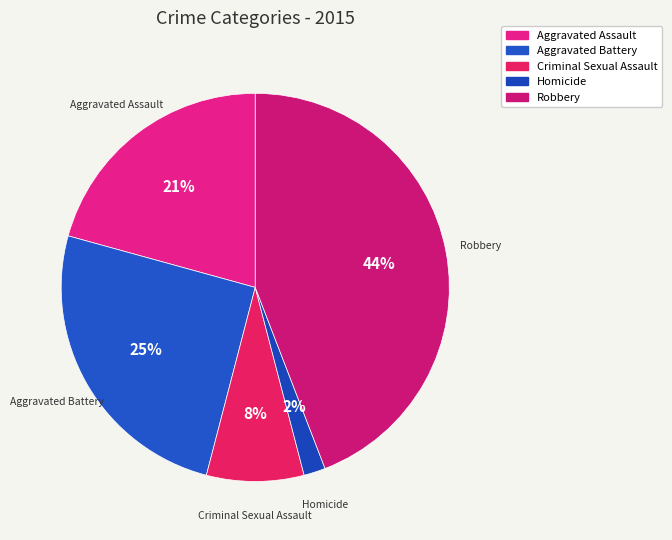

True or false: Homicide accounts for 11% of the total.

False